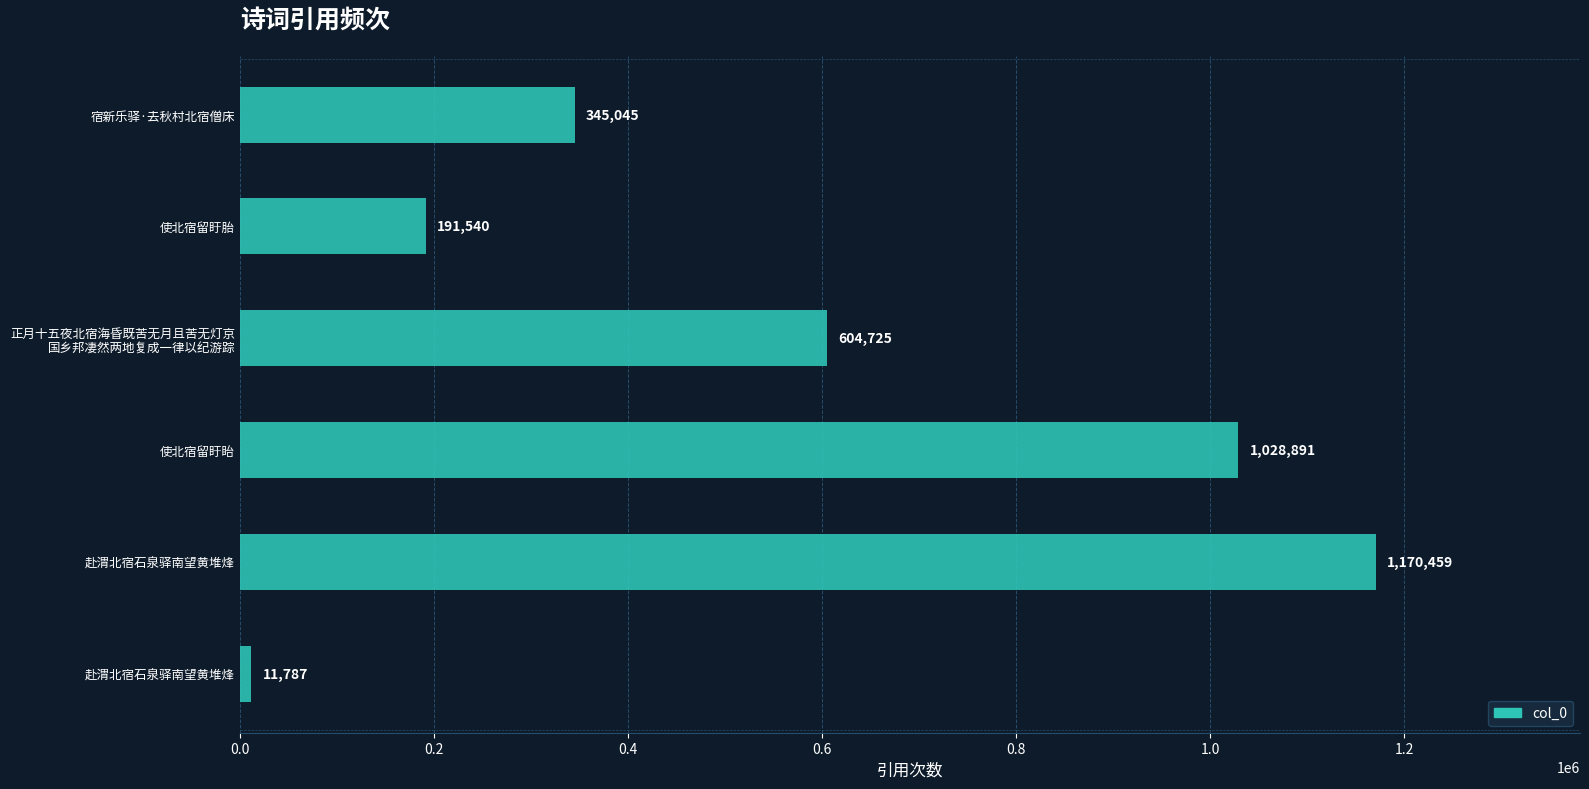

How many series are shown in this chart?

1